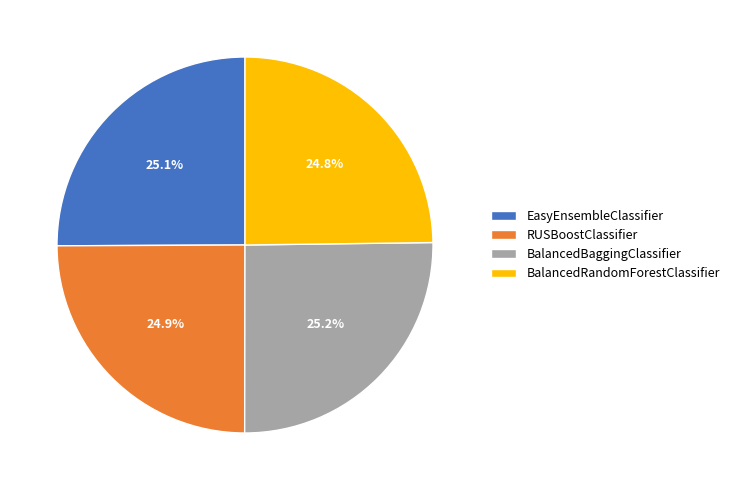

Count the number of slices in the pie.

4